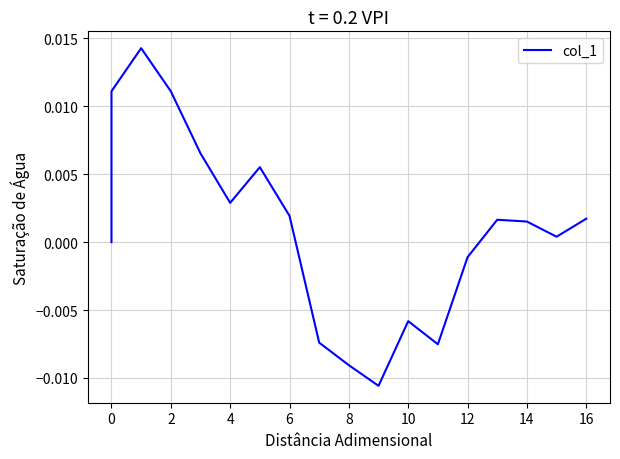

True or false: the data has more than 0 interior local peaks.

True